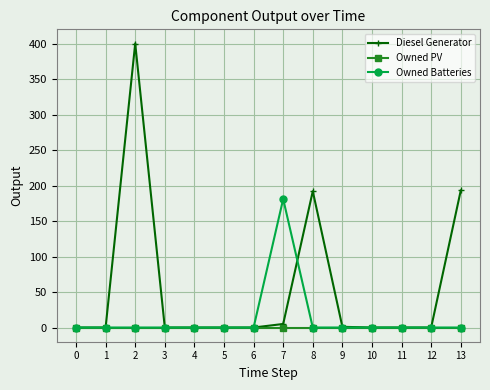

What is the greatest value displayed?

400.0